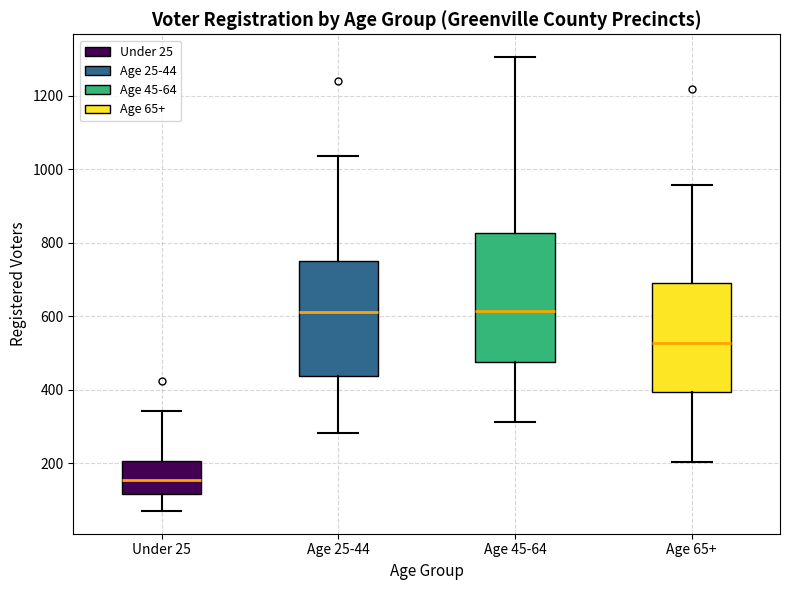

Reading left to right, transcribe this box plot: for each box, give where its median line is, the range the box spans, and where its two whiskers end, as read against the y-axis. The values are not printed on the chart, so give them approximately, as read against the axis.

Under 25: median 160, box 120 to 200, whiskers 80 to 340
Age 25-44: median 620, box 440 to 740, whiskers 280 to 1040
Age 45-64: median 620, box 480 to 820, whiskers 320 to 1300
Age 65+: median 520, box 400 to 680, whiskers 200 to 960